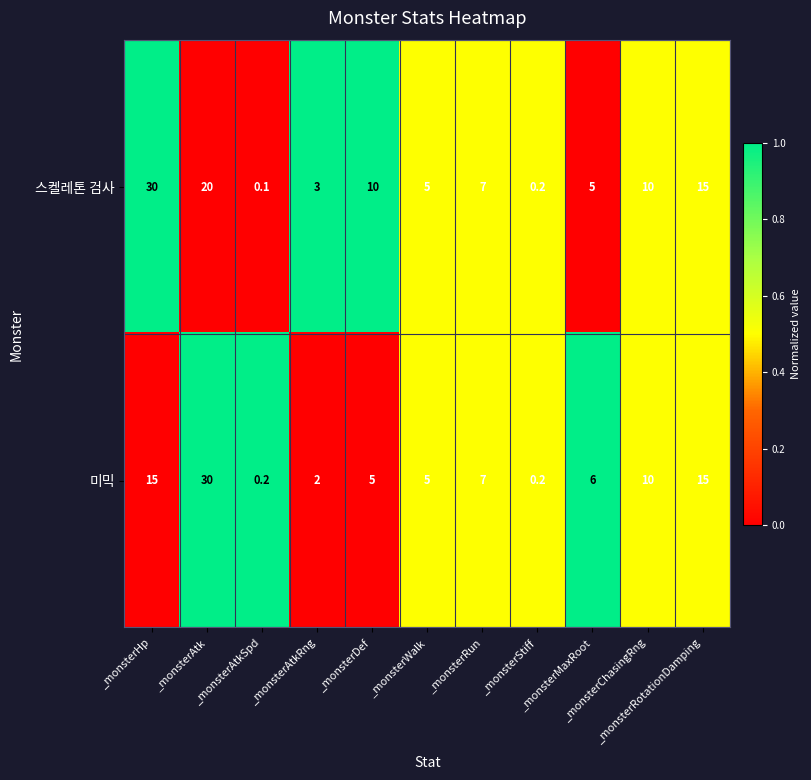

What is the maximum value for 스켈레톤 검사?

30.0